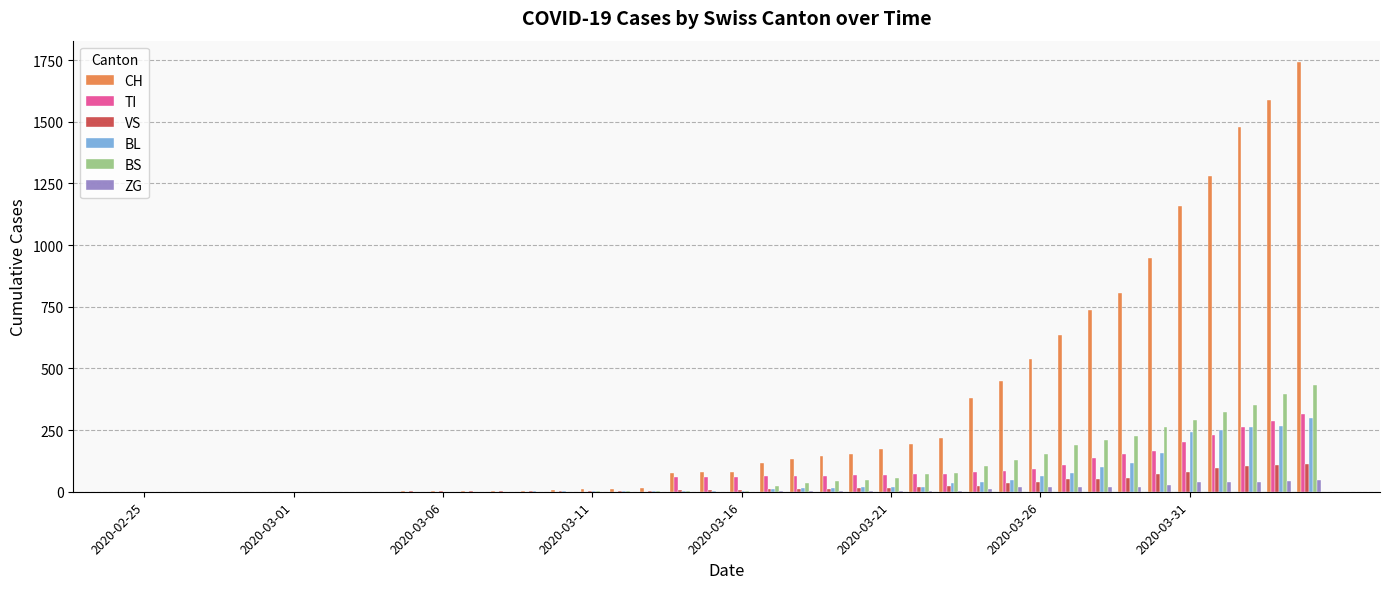

What are all the series names shown in the legend?

CH, TI, VS, BL, BS, ZG